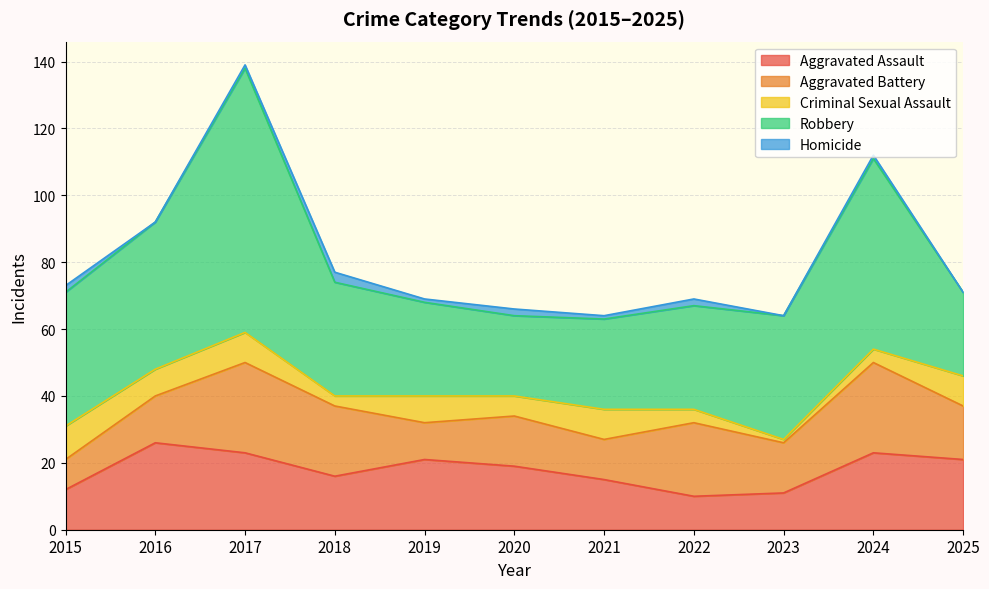

What is the value of the Robbery point at the 11th from the left?

25